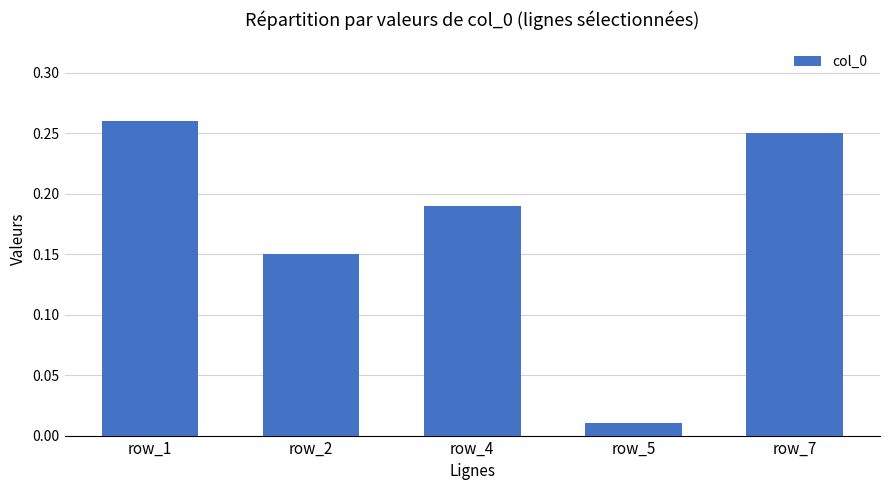

Which has a higher value, row_5 or row_7?

row_7